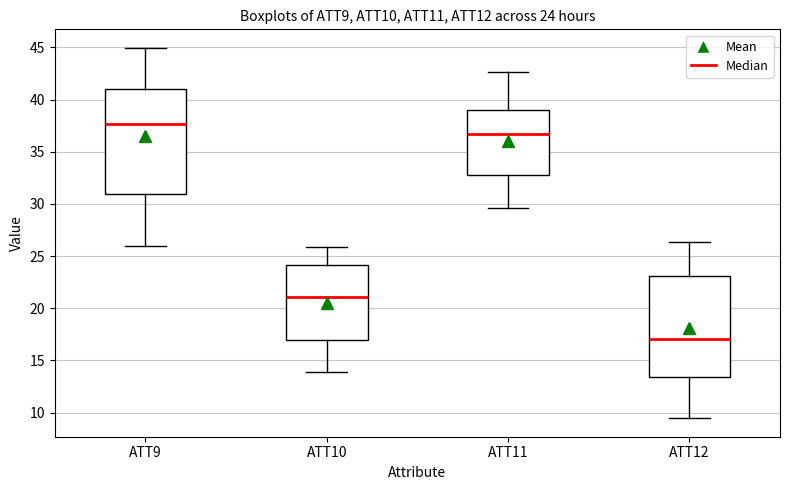

Which box's median line is the lowest?

ATT12